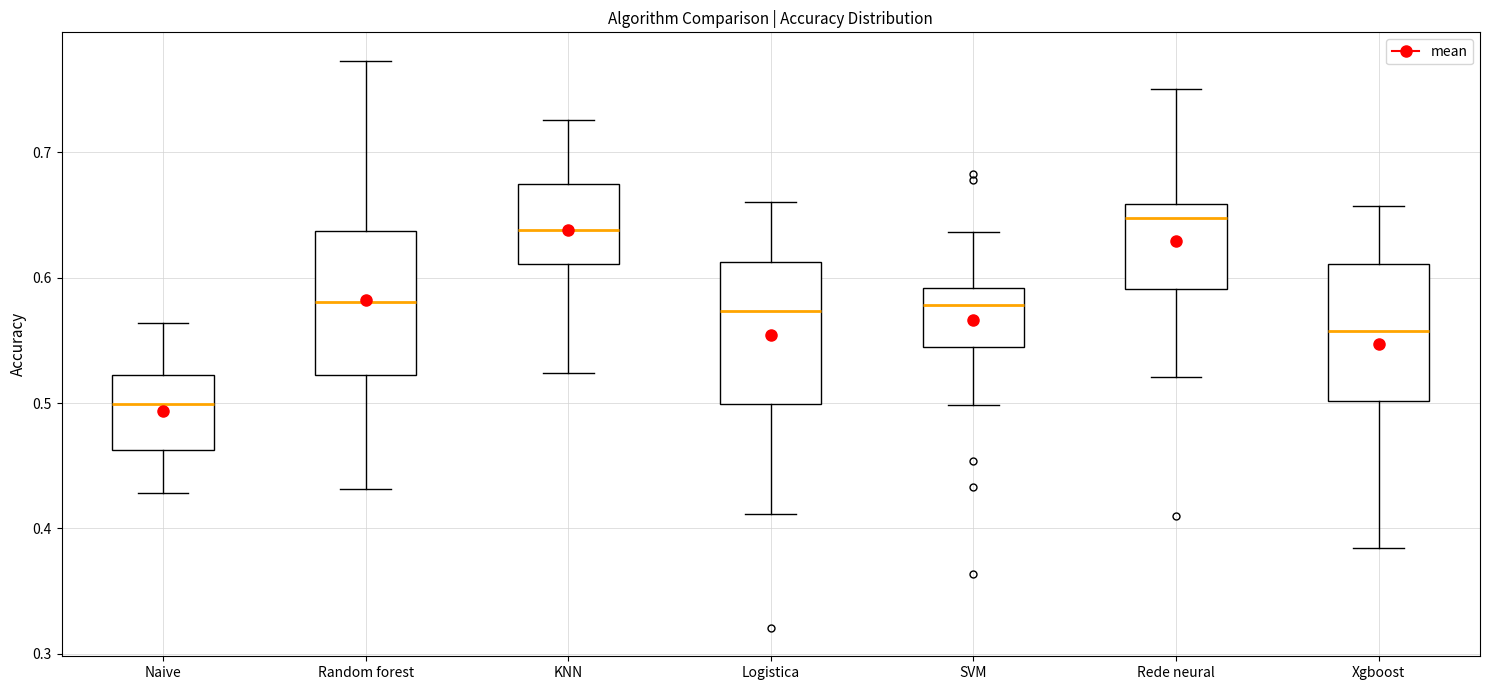

Reading left to right, transcribe this box plot: for each box, give where its median line is, the range the box spans, and where its two whiskers end, as read against the y-axis. The values are not printed on the chart, so give them approximately, as read against the axis.

Naive: median 0.50, box 0.46 to 0.52, whiskers 0.43 to 0.56
Random forest: median 0.58, box 0.52 to 0.64, whiskers 0.43 to 0.77
KNN: median 0.64, box 0.61 to 0.68, whiskers 0.52 to 0.73
Logistica: median 0.57, box 0.50 to 0.61, whiskers 0.41 to 0.66
SVM: median 0.58, box 0.54 to 0.59, whiskers 0.50 to 0.64
Rede neural: median 0.65, box 0.59 to 0.66, whiskers 0.52 to 0.75
Xgboost: median 0.56, box 0.50 to 0.61, whiskers 0.38 to 0.66